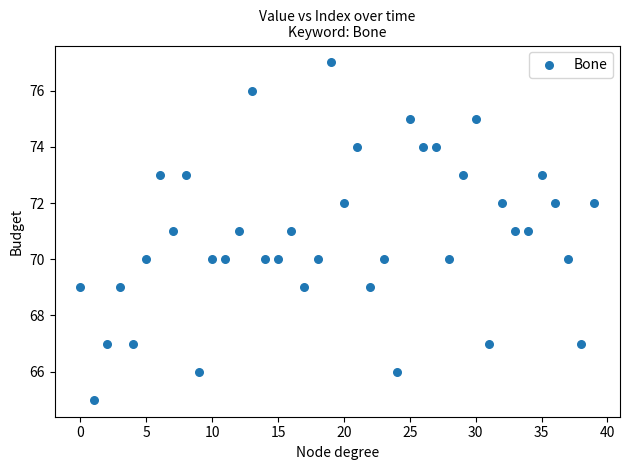

What is the range of Y values (max minus min)?

12